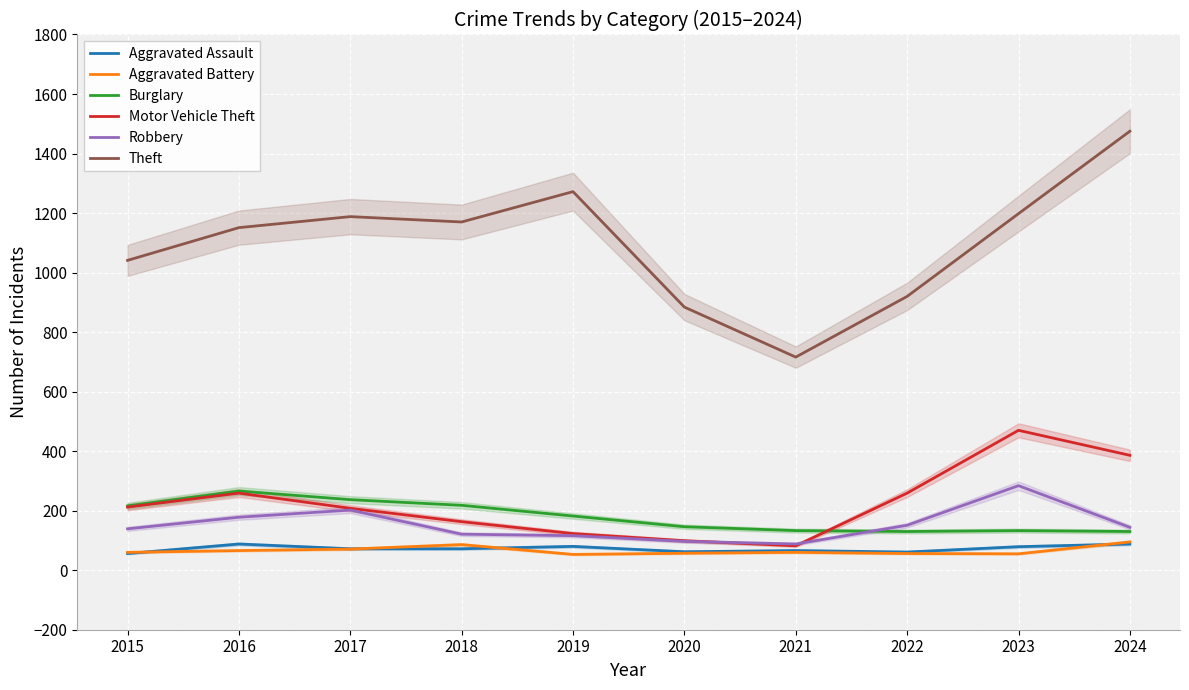

The Robbery series shows 102 at 2023. True or false?

False